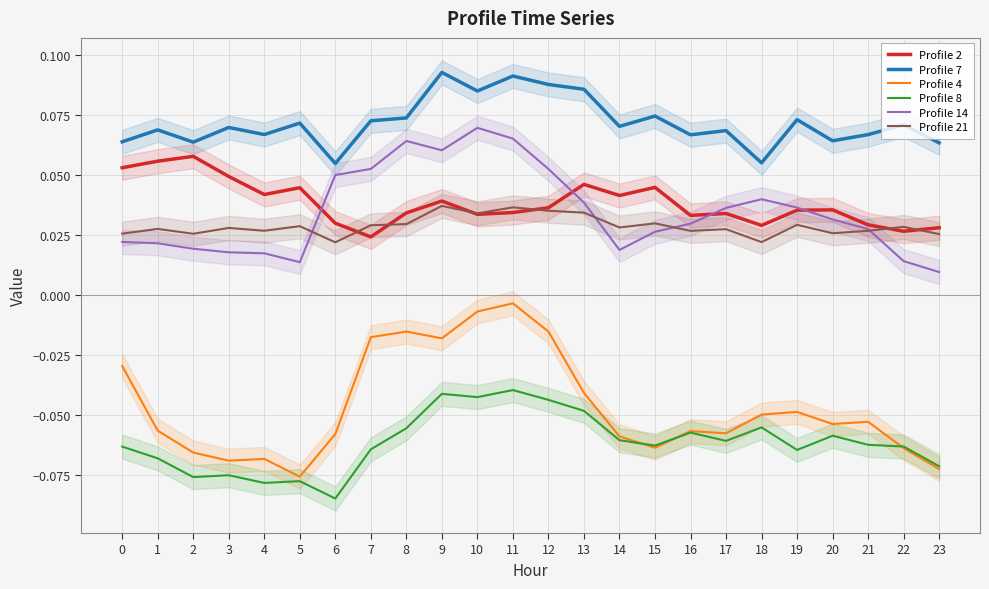

Which series changed the most between 11 and 20?

Profile 4